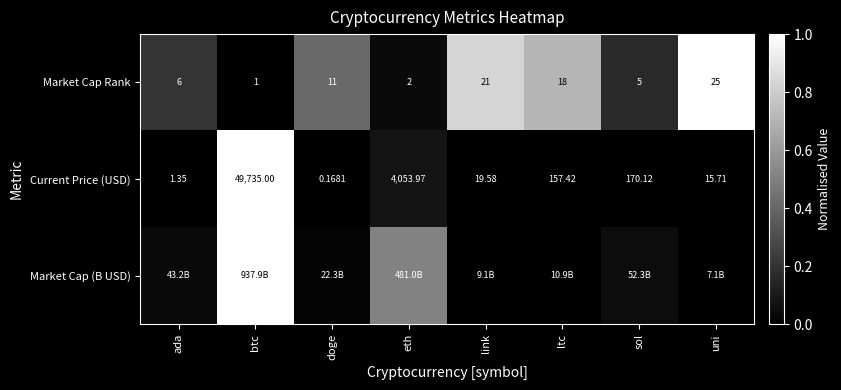

Is the value of Current Price (USD) at uni greater than the value of Market Cap Rank at ada?

Yes